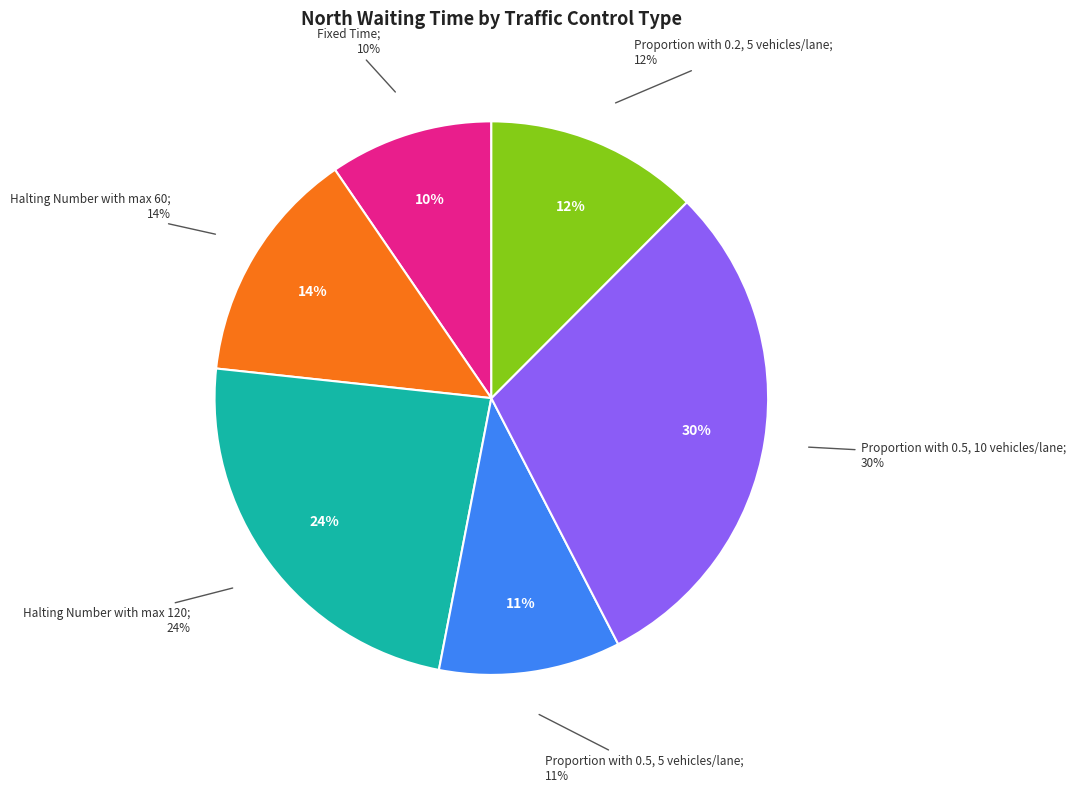

Is it true that Proportion with 0.5, 5 vehicles/lane is 11% of the pie?

True